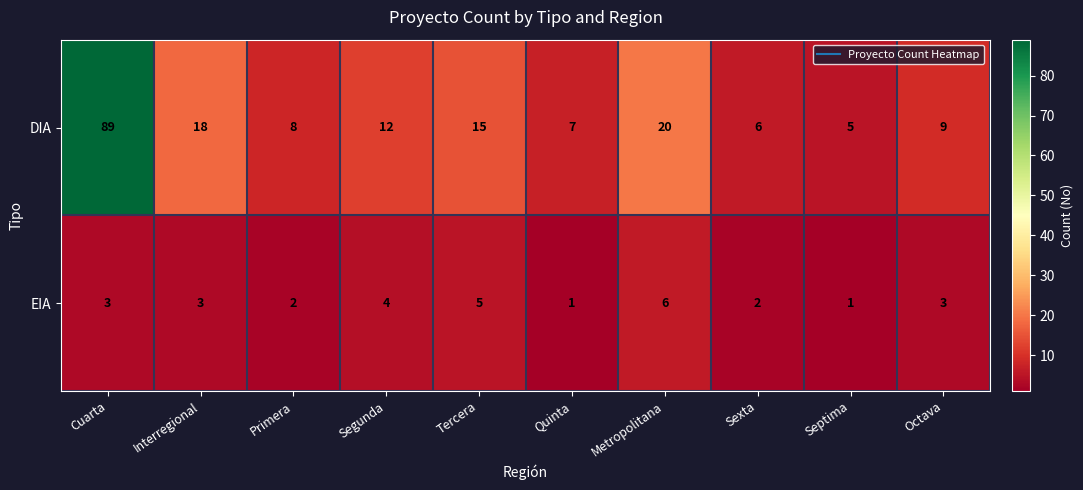

What is the difference between the maximum and minimum values in the EIA series?

5